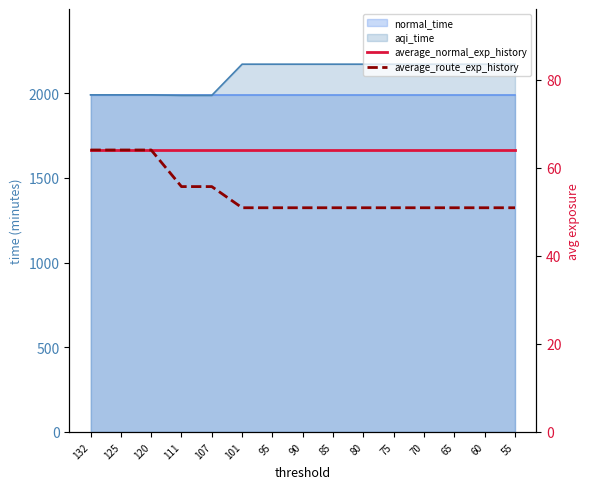

Which series has the widest spread of values?

average_route_exp_history